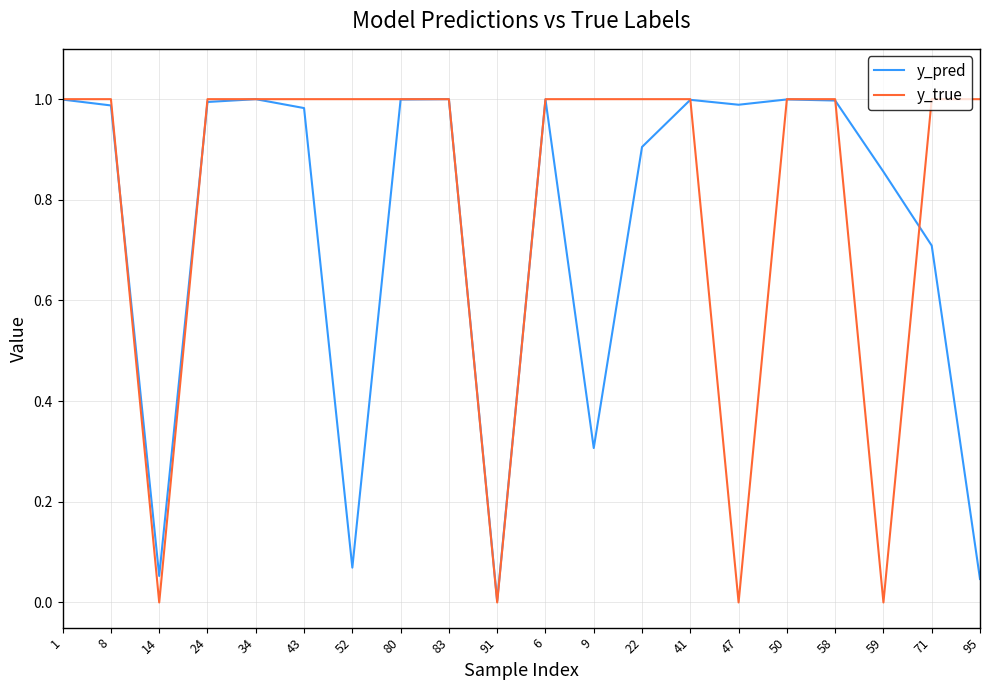

Count the number of categories in the chart.

20